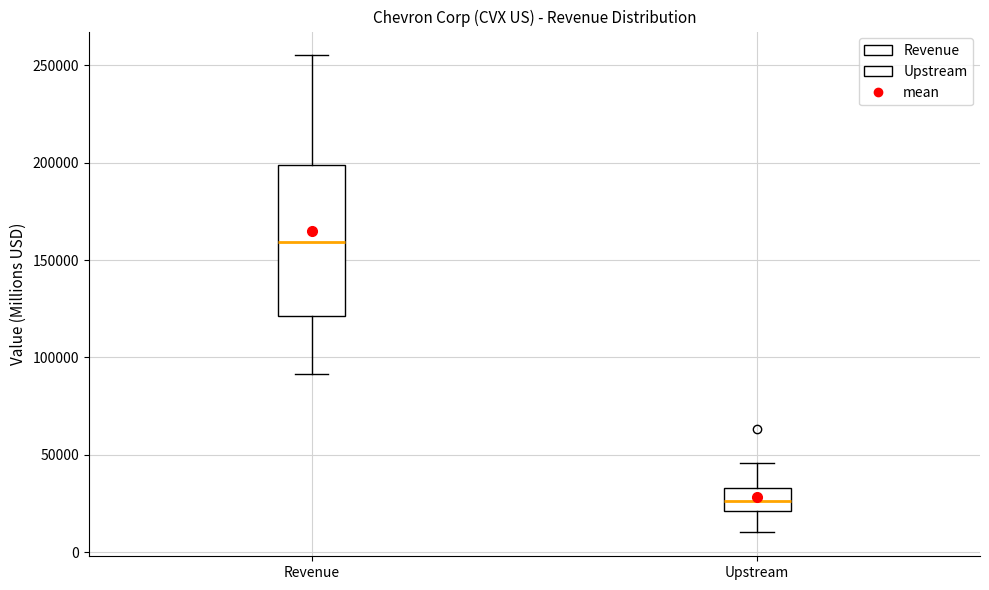

Which box is the tallest, from its lower edge to its upper edge?

Revenue